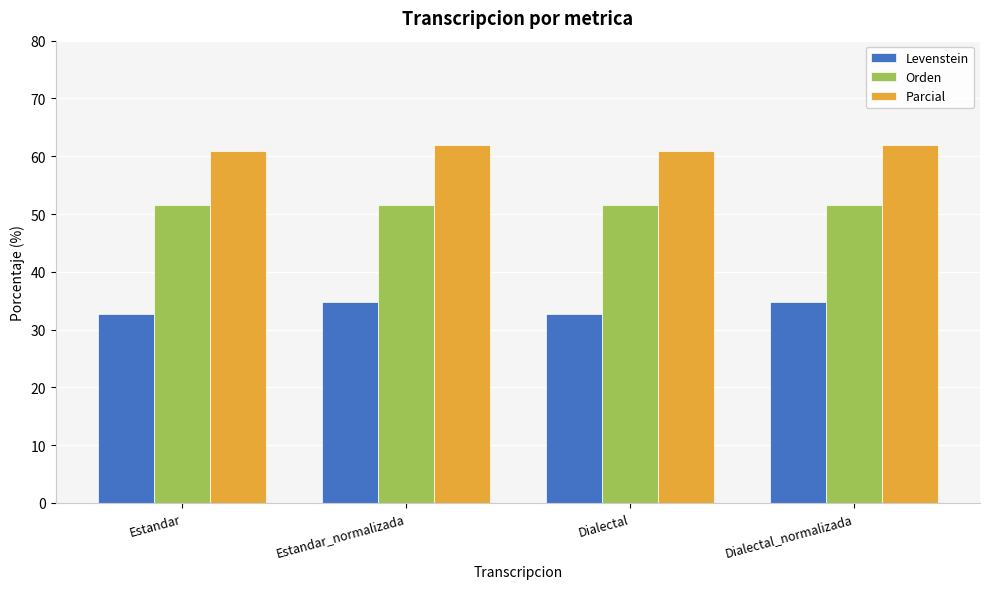

What is the spread (max minus min) of values at Estandar_normalizada?

27.2